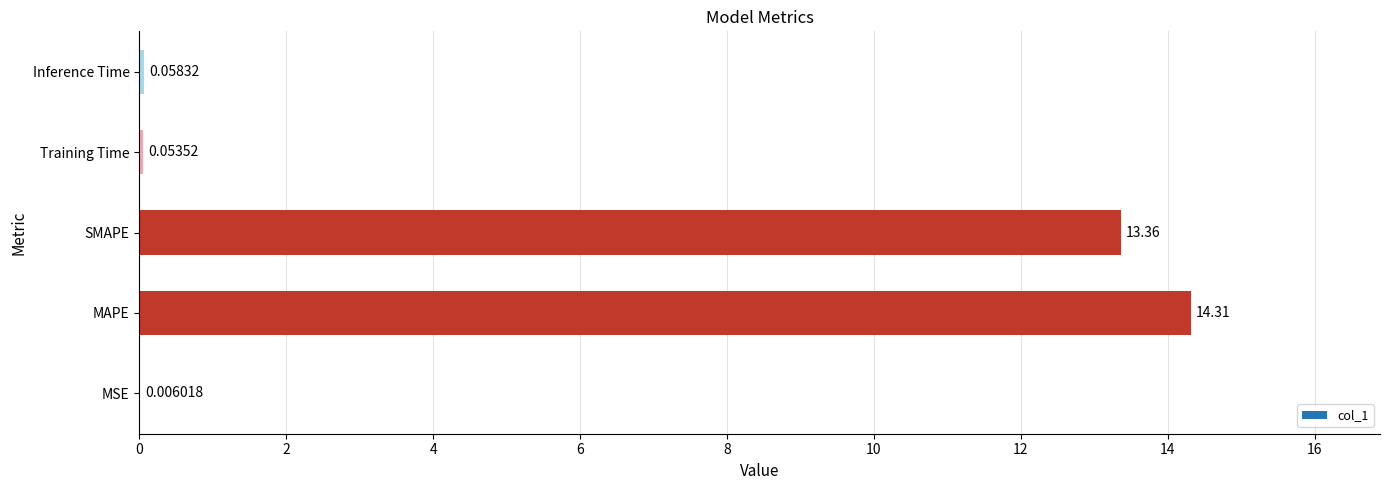

What is the sum of all values?

27.8